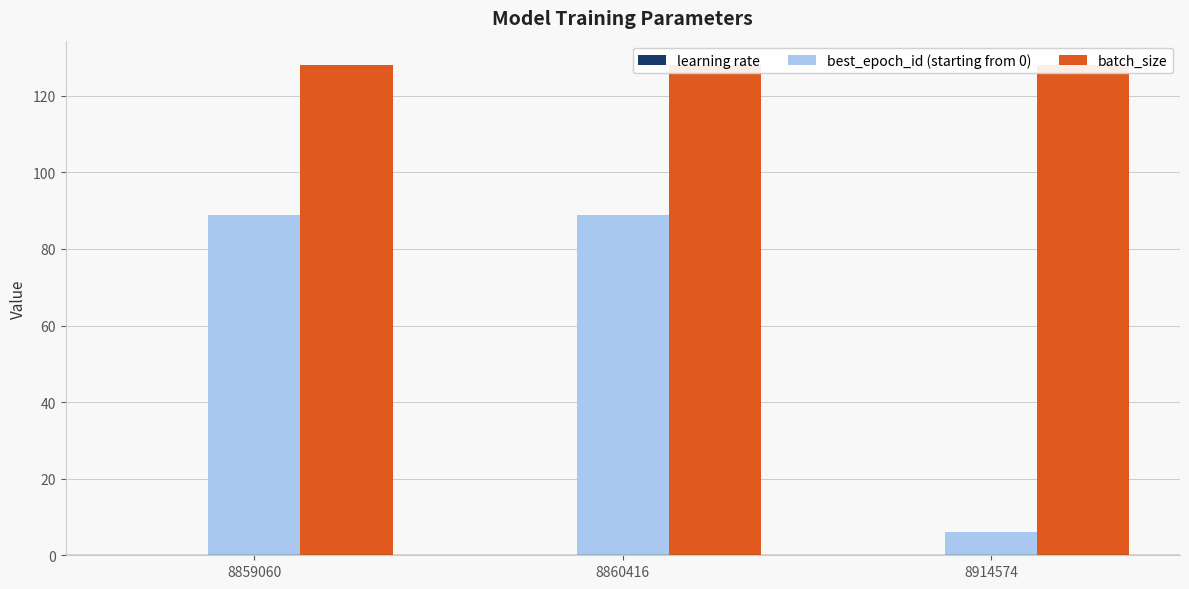

True or false: best_epoch_id (starting from 0) has a value of 89.0 at 8859060.

True